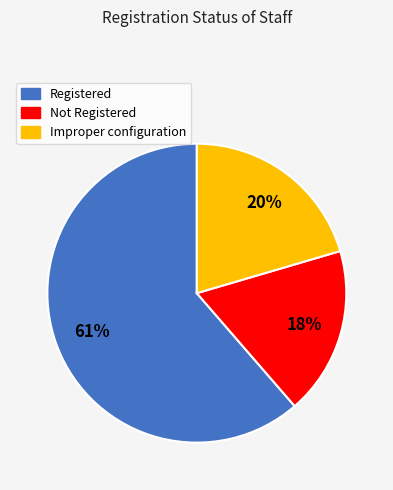

Does Registered account for over 50% of the chart?

Yes